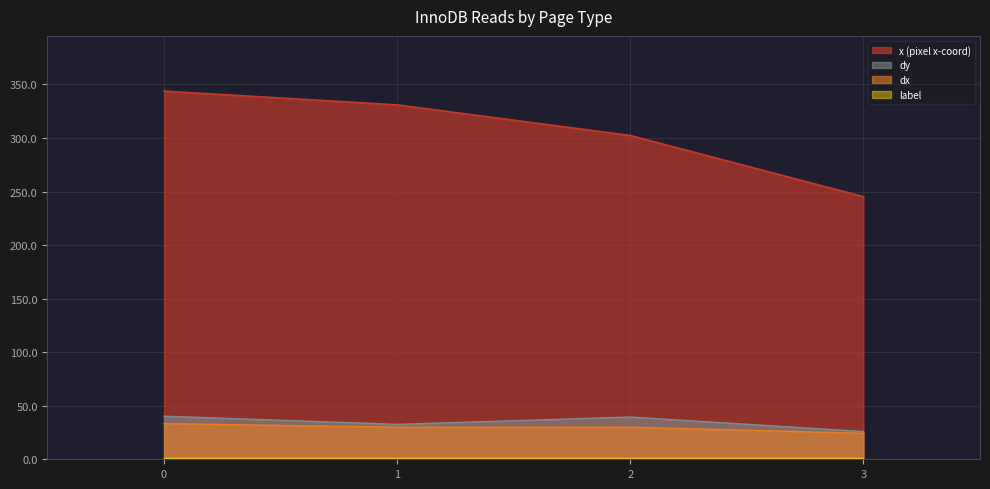

Reading left to right, list all the values displayed in this chart.

y: 343.8	331.0	302.4	245.2
dy: 40.2	32.6	39.4	25.9
dx: 33.3	30.0	30.0	24.3